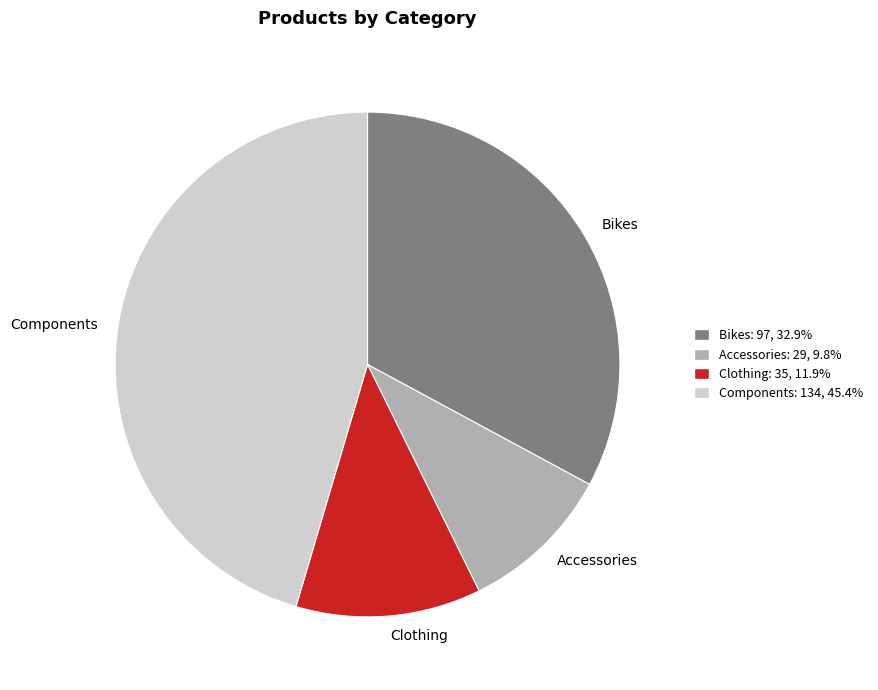

Is there a majority slice in this chart?

No